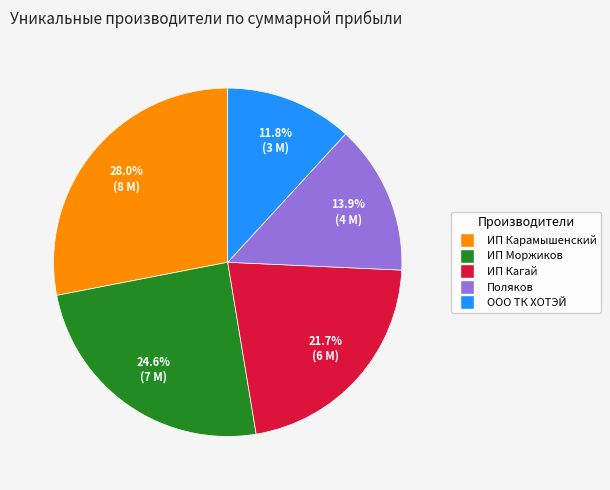

How many segments does this pie chart have?

5